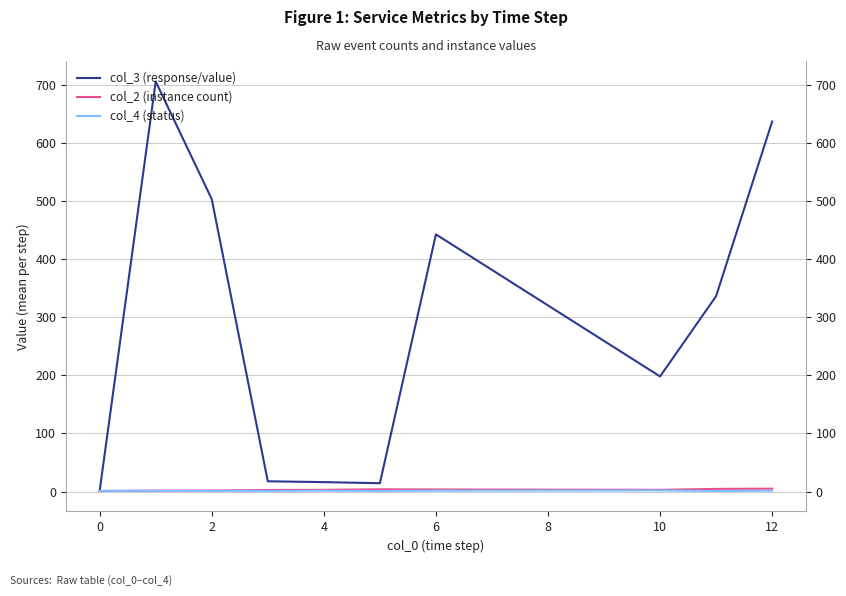

True or false: col_3 (response/value) and col_2 (instance count) cross at least once.

False